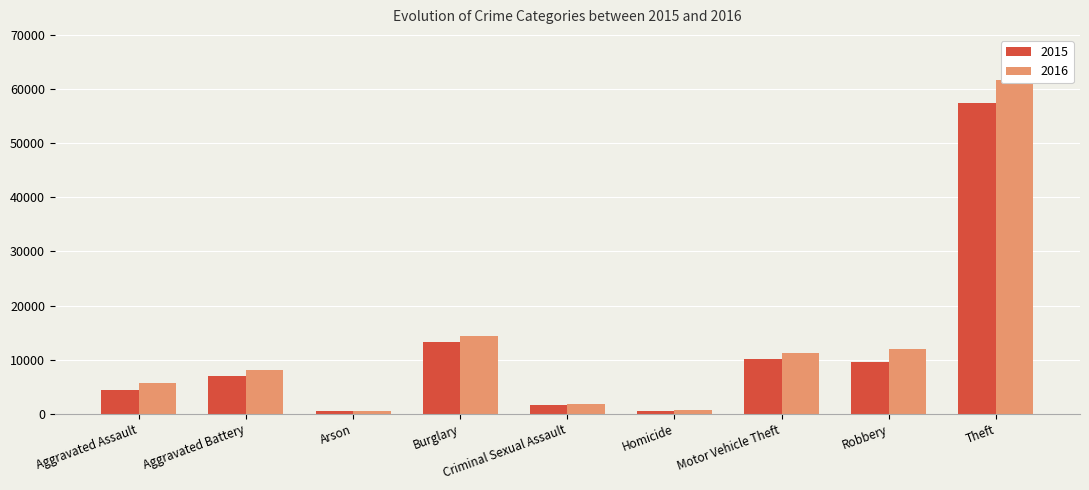

Is it true that 2016 equals 104204 at Theft?

False